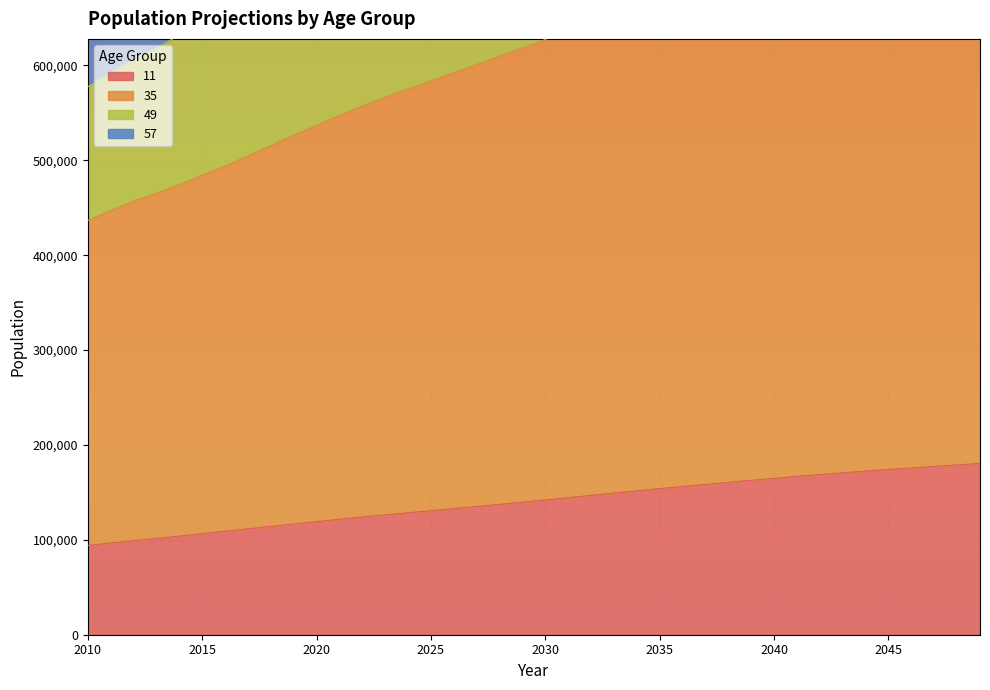

True or false: 49 has a value of 811902 at 2025.

True